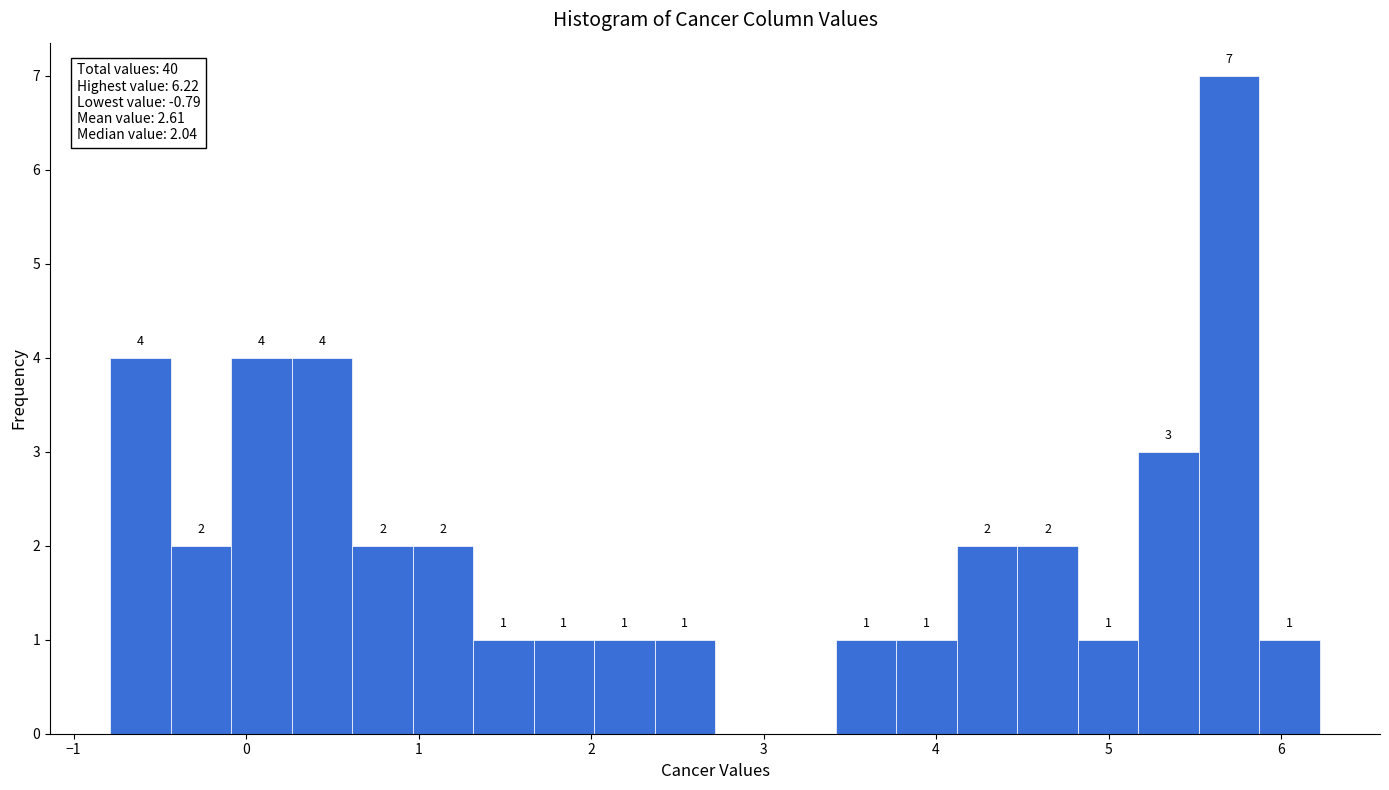

Around what value on the x-axis is the tallest bar? Give the approximate position of its centre, as read against the axis.

5.7